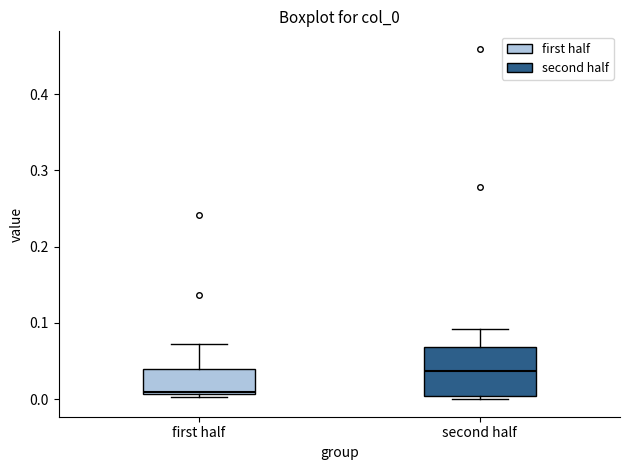

Reading left to right, read every box against the y-axis: the position of its median line, the range the box covers, and the ends of its whiskers. The values are not printed on the chart, so give them approximately, as read against the axis.

first half: median 0.01, box 0.01 to 0.04, whiskers 0.00 to 0.07
second half: median 0.04, box 0.00 to 0.07, whiskers 0.00 (just below the box's lower edge) to 0.09